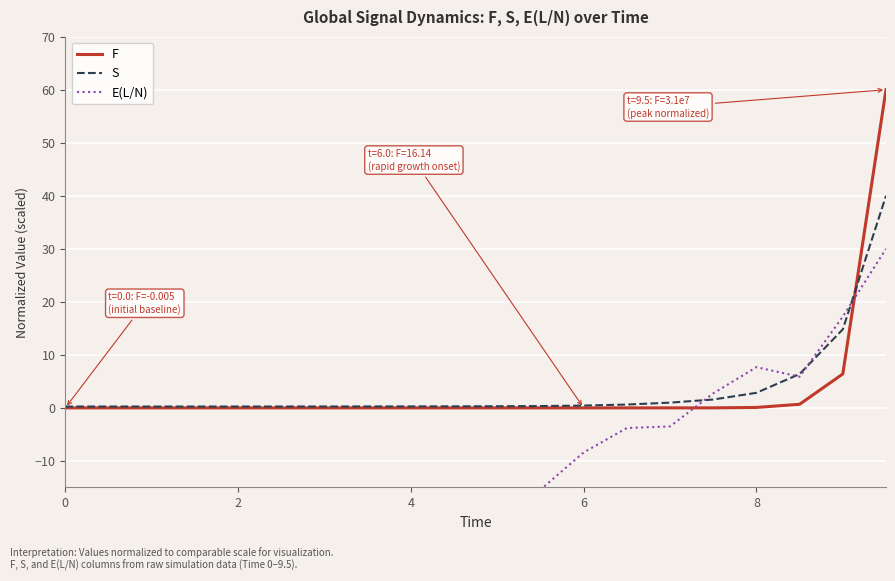

The value of F at 6 is 0.0. True or false?

True